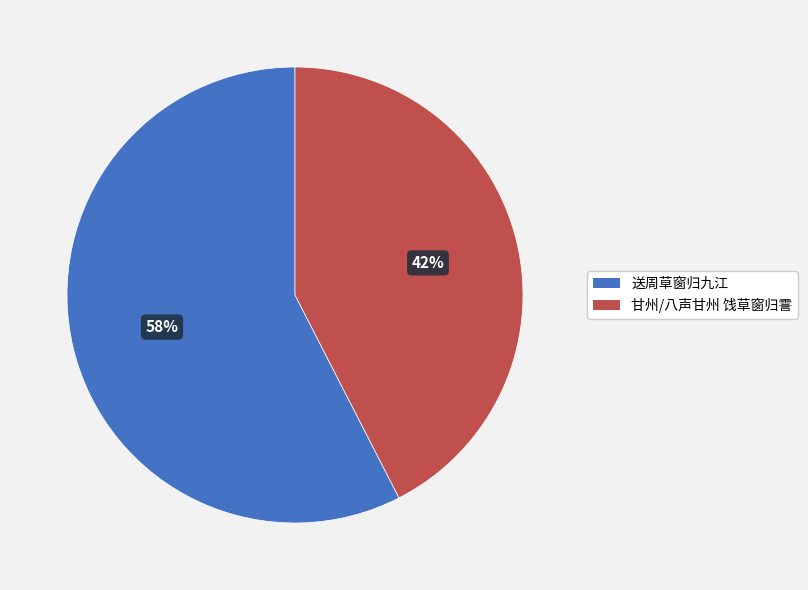

Rank the categories by value from highest to lowest.

送周草窗归九江, 甘州/八声甘州 饯草窗归霅